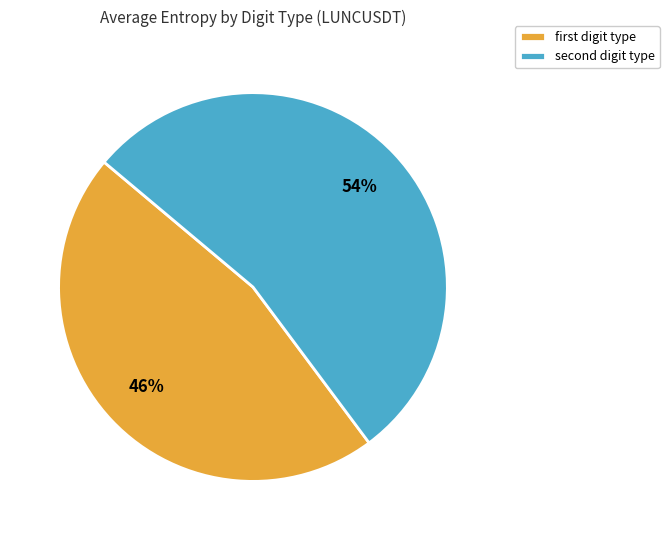

Does any single category account for the majority?

Yes